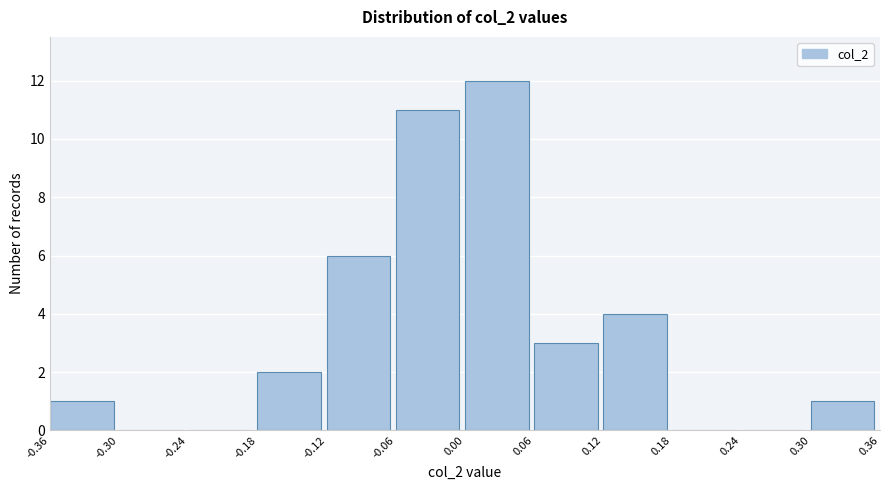

Reading left to right, transcribe this chart: for each bar, give the range it covers on the x-axis and its height. The values are not printed on the chart, so give them approximately, as read against the axis.

-0.36 to -0.30: 1
-0.30 to -0.24: 0
-0.24 to -0.18: 0
-0.18 to -0.12: 2
-0.12 to -0.06: 6
-0.06 to 0.00: 11
0.00 to 0.06: 12
0.06 to 0.12: 3
0.12 to 0.18: 4
0.18 to 0.24: 0
0.24 to 0.30: 0
0.30 to 0.36: 1